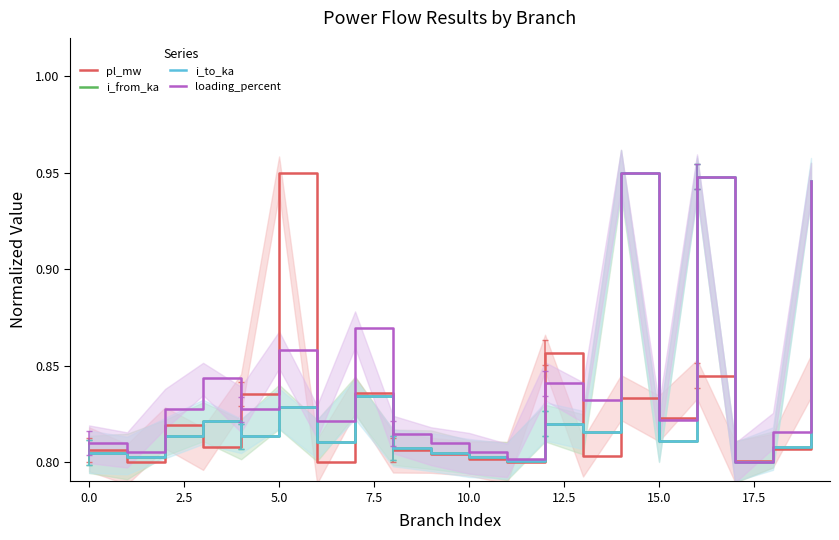

Between which two adjacent categories do loading_percent and i_from_ka first intersect?

15 and 16